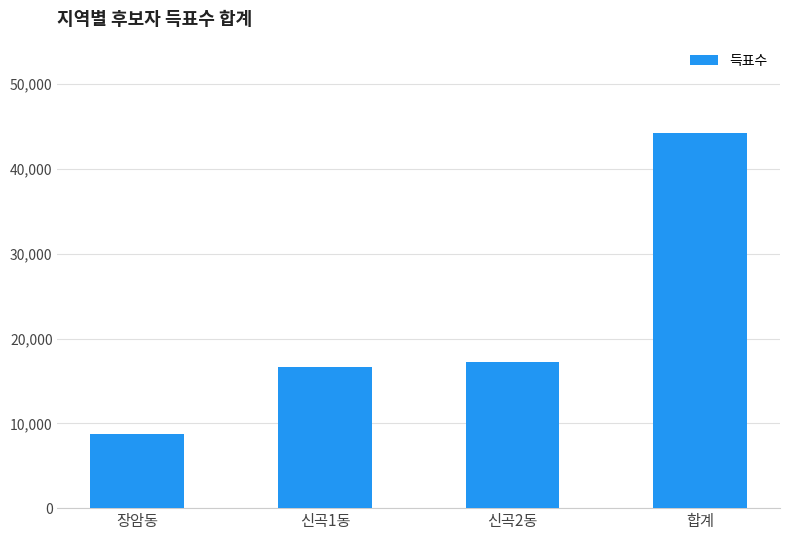

What is the greatest value displayed?

44176